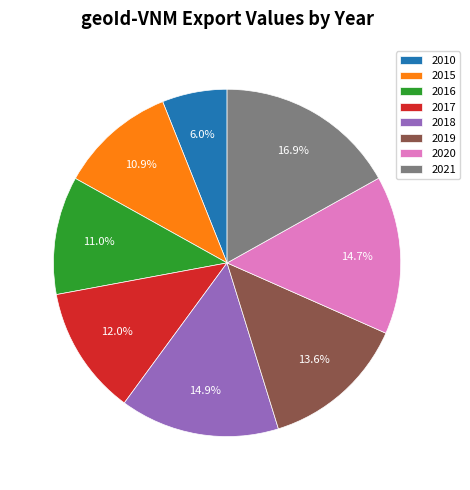

The 2019 slice represents 14% of the pie. True or false?

True